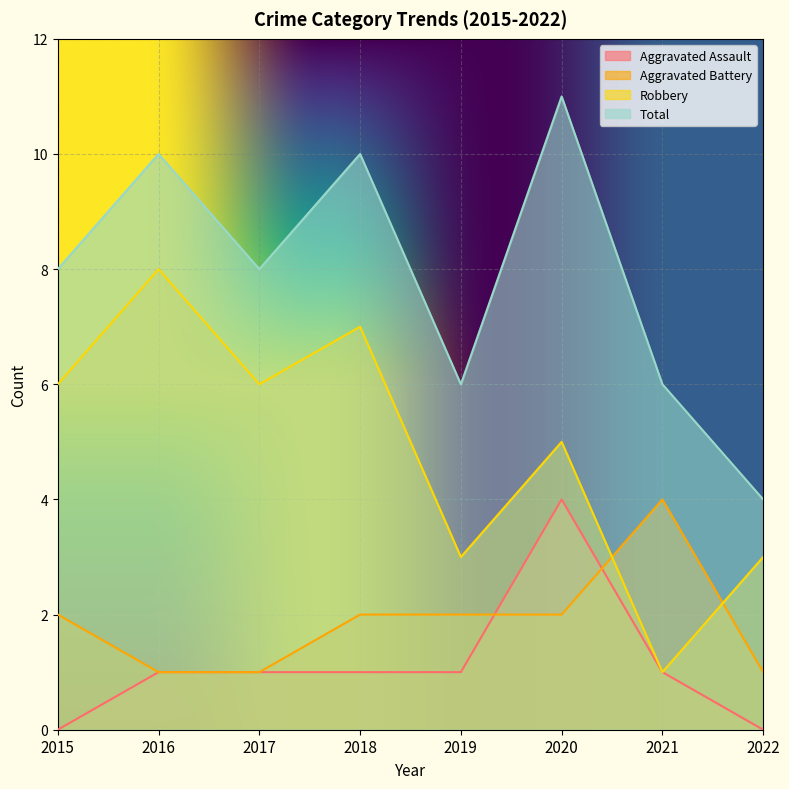

Does the chart display data point markers on the line(s)?

No